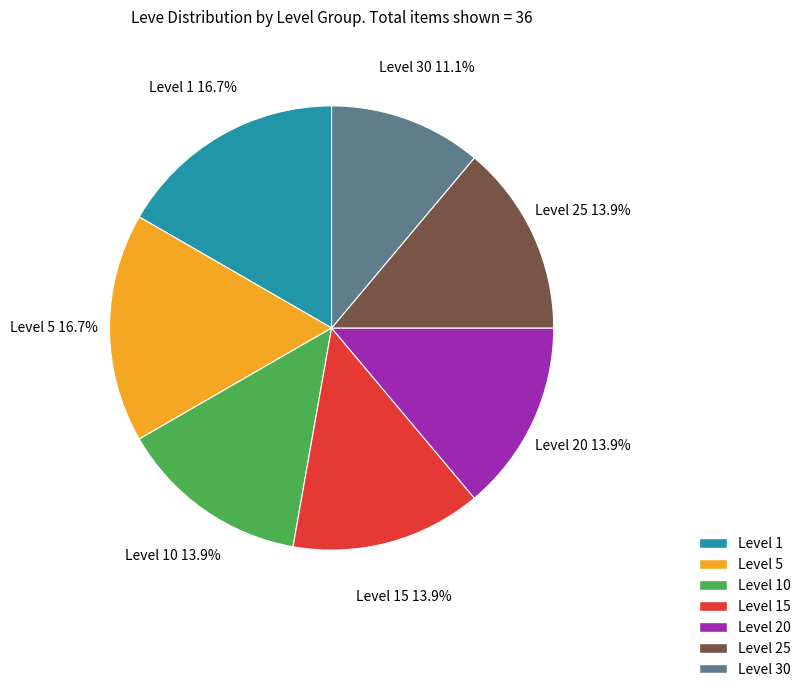

Is there a majority slice in this chart?

No